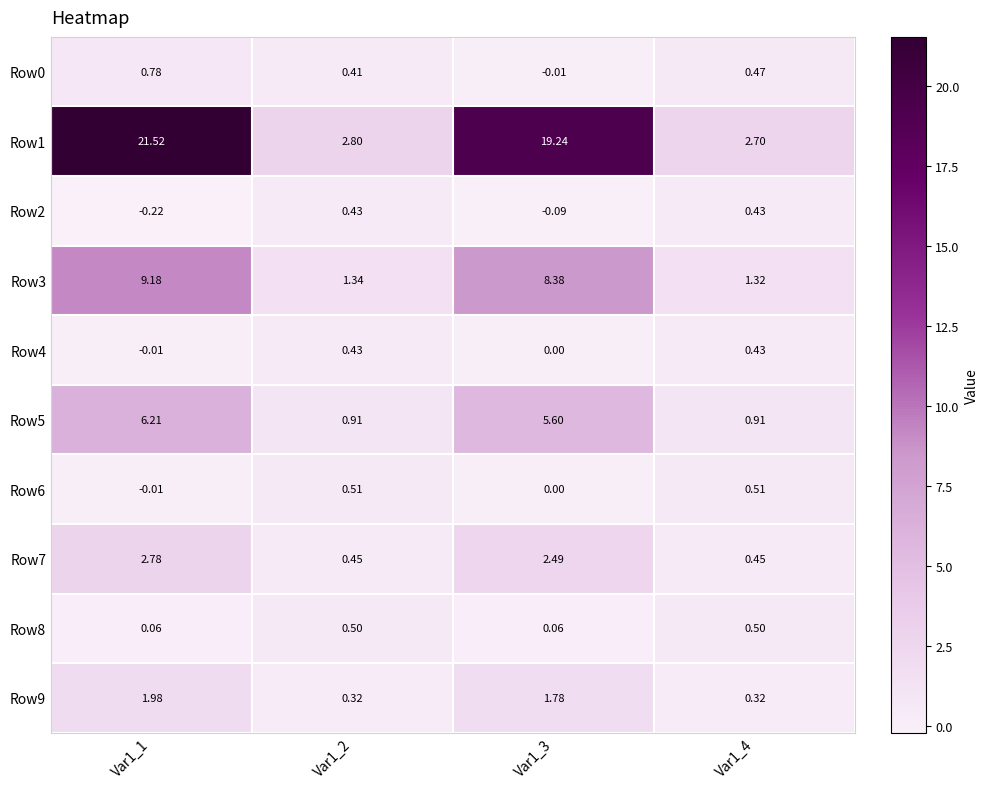

Is the value of Row1 at Var1_1 greater than the value of Row2 at Var1_1?

Yes